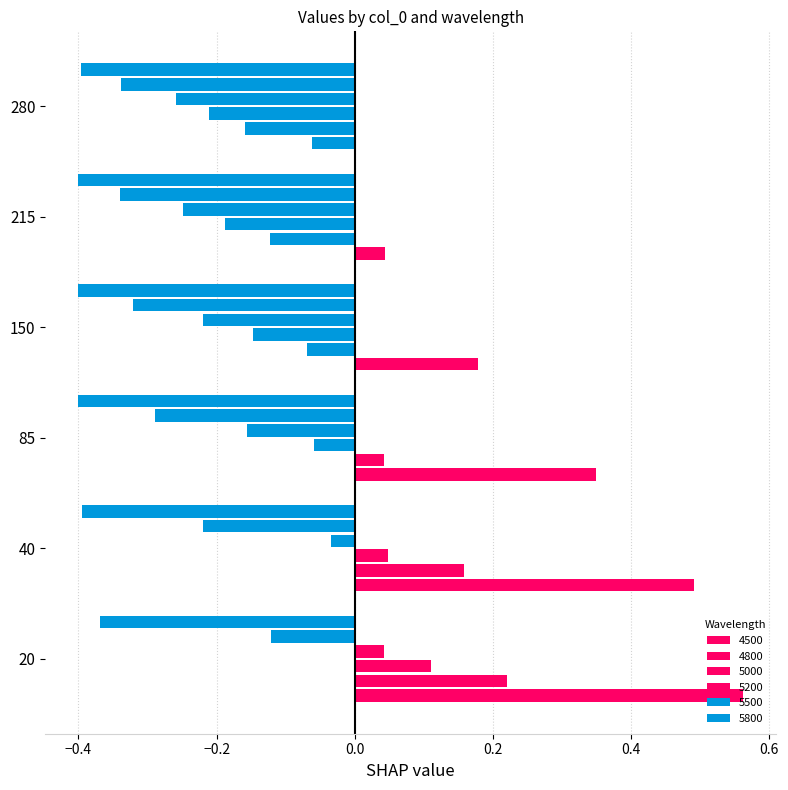

Which series has the largest total across all categories?

4500